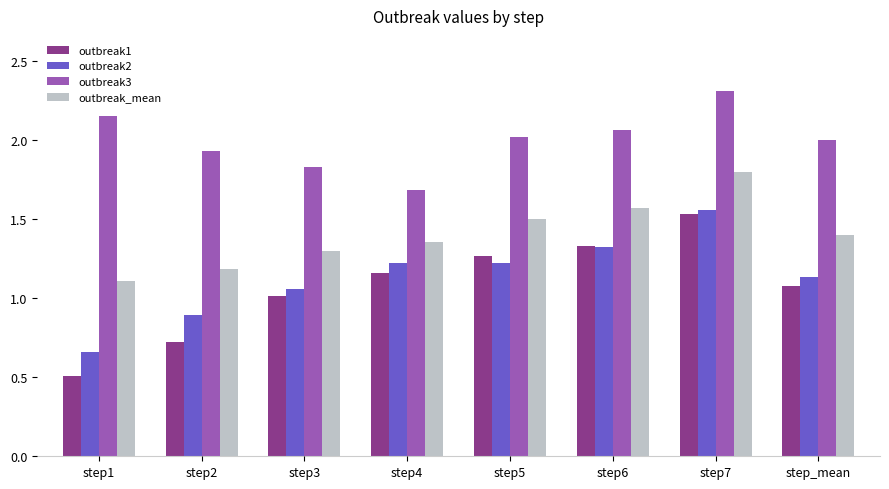

The value of outbreak1 at step3 is 1.0. True or false?

True